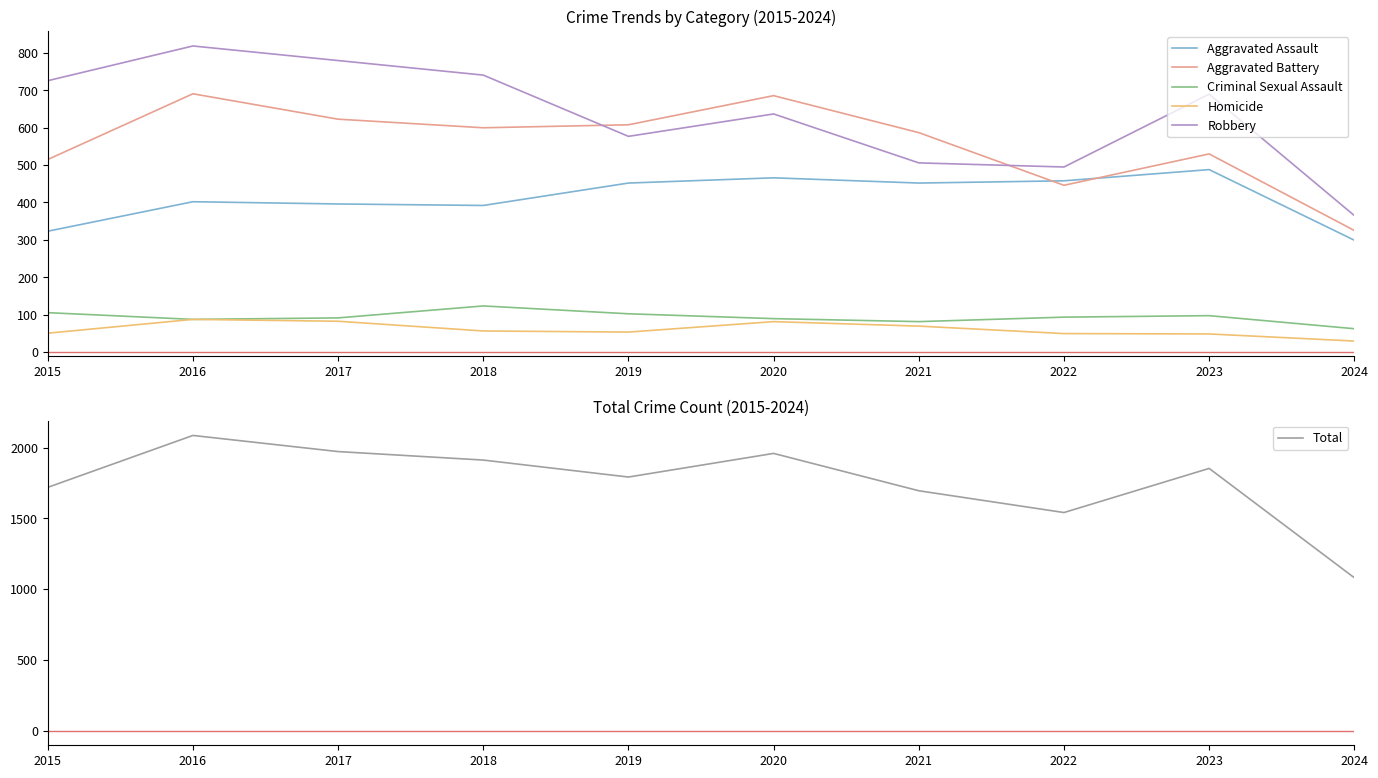

True or false: Robbery has a value of 323 at 2022.

False